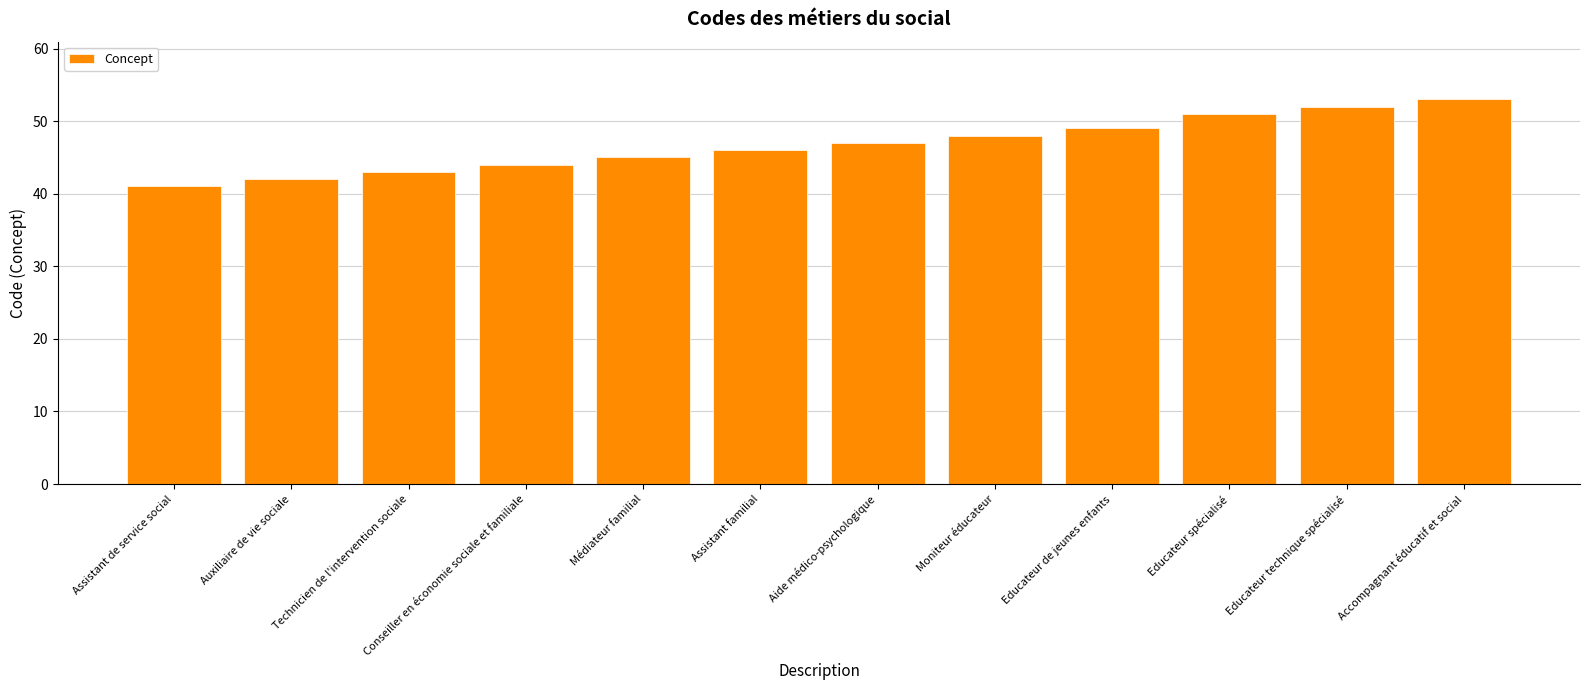

What is the value of the 10th bar from the left?

51